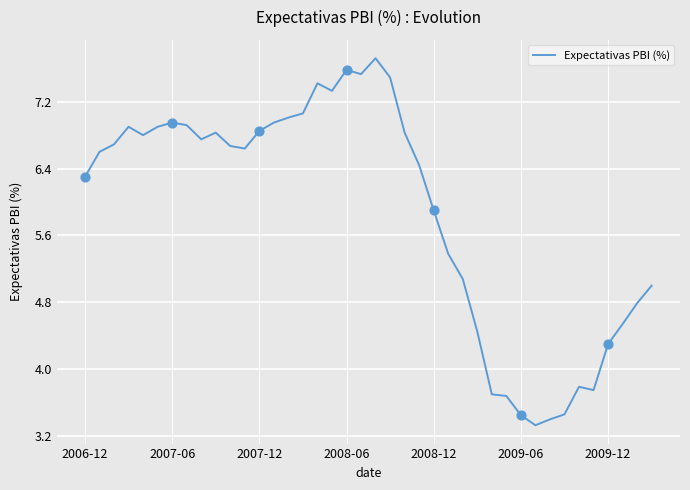

What is the smallest value displayed?

3.3